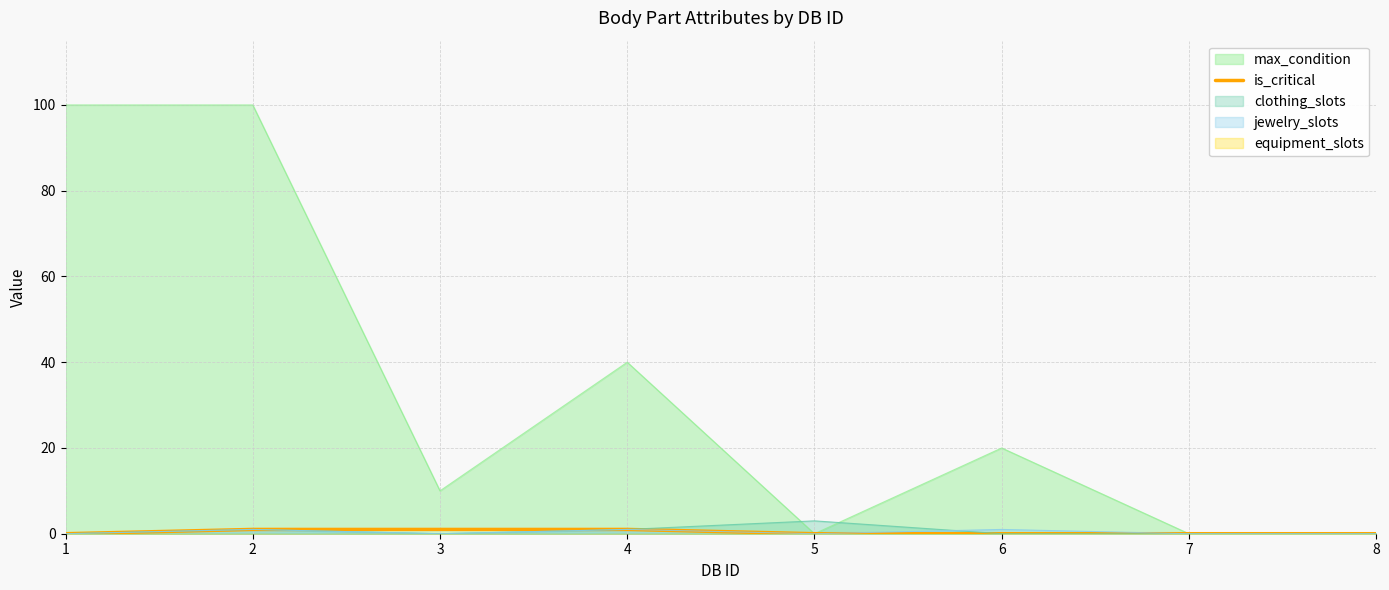

True or false: max_condition has a value of 66 at 4.

False